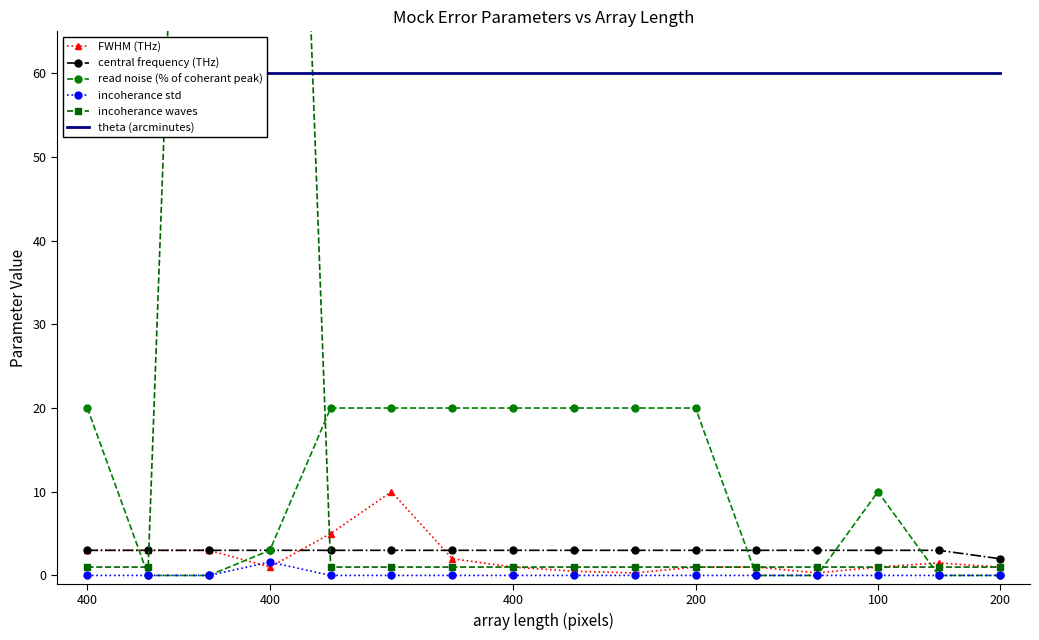

Which series has the widest spread of values?

incoherance waves